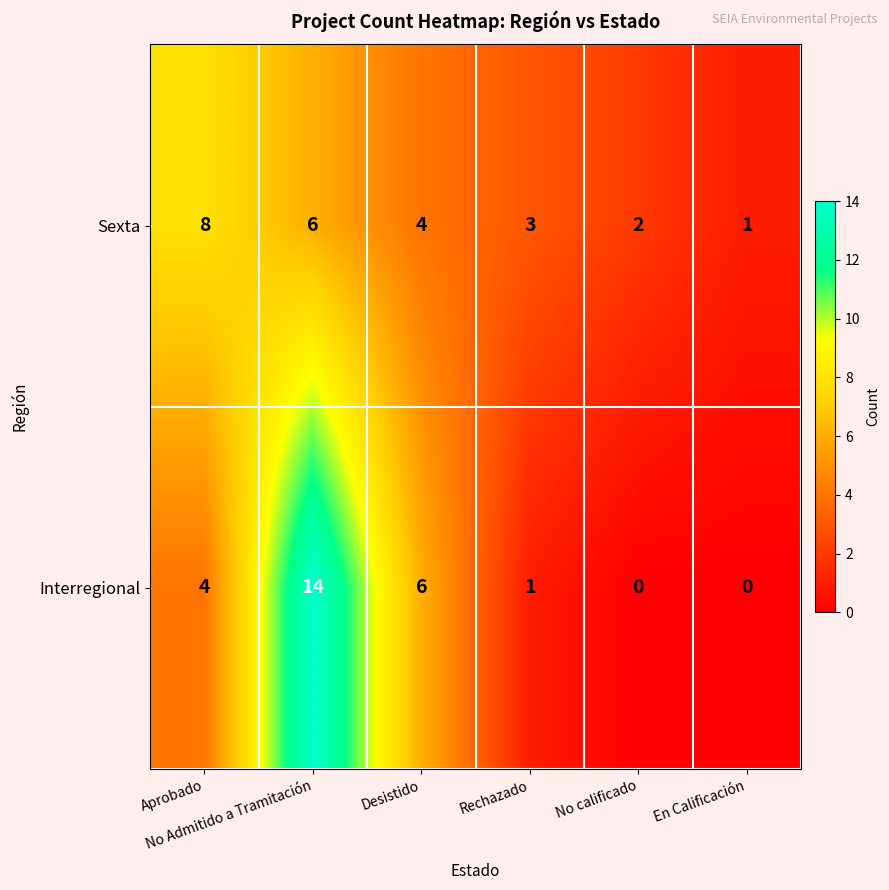

List the series in order of their overall mean, highest first.

Interregional, Sexta